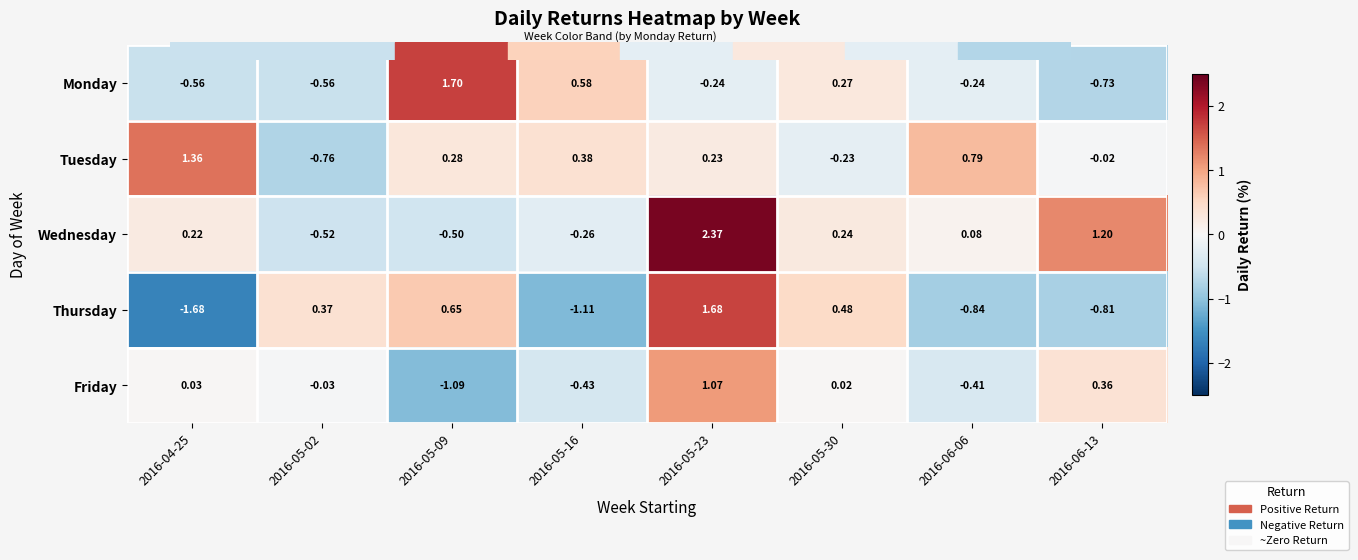

How many values in Wednesday are below zero?

3